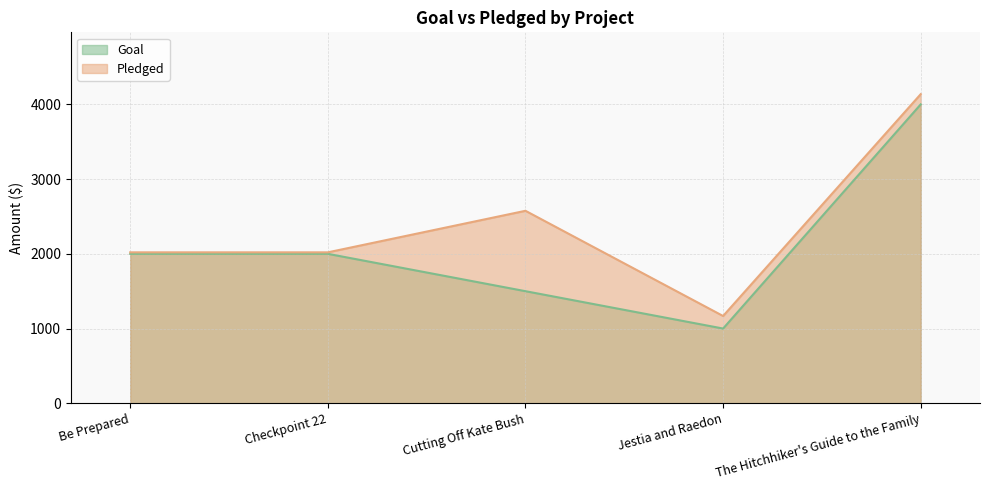

Which category has the highest value in the Pledged series?

The Hitchhiker's Guide to the Family